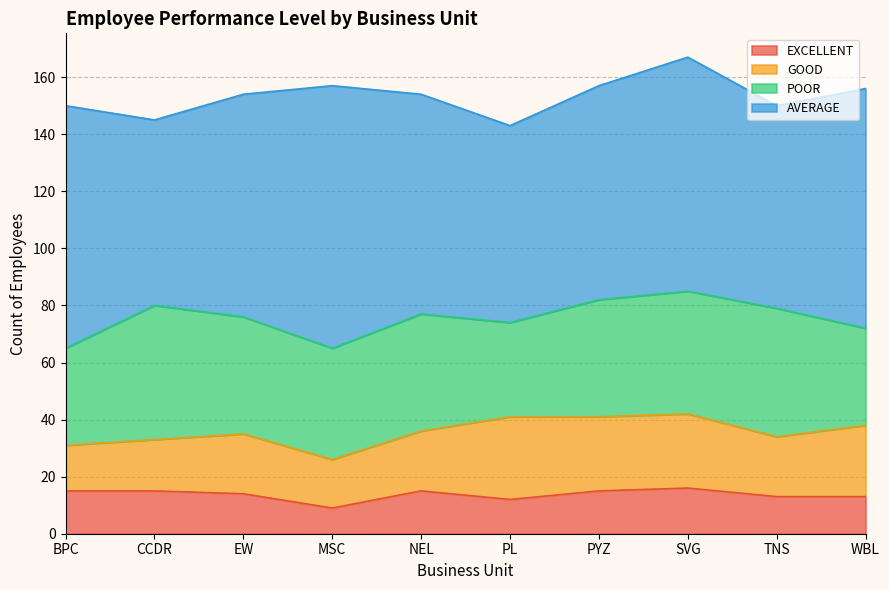

Which label corresponds to the largest value in the chart?

MSC